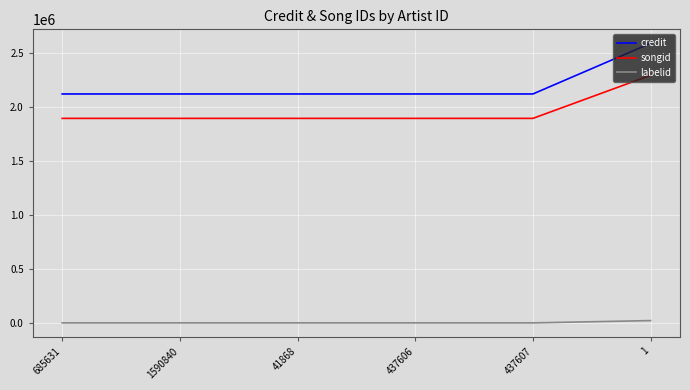

The value of credit at 1 is 4058266. True or false?

False